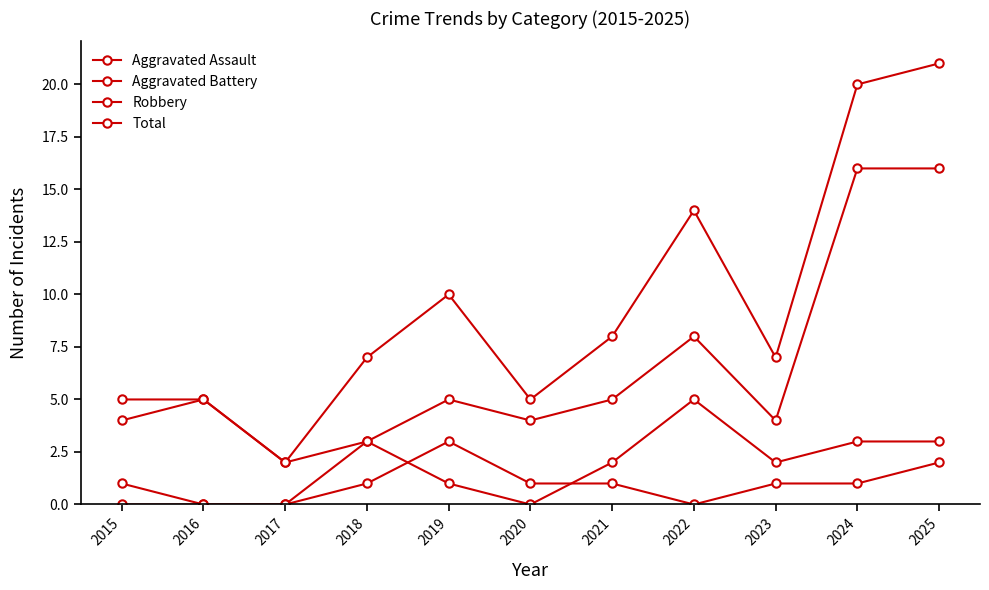

What is the lowest value of the Total series?

2